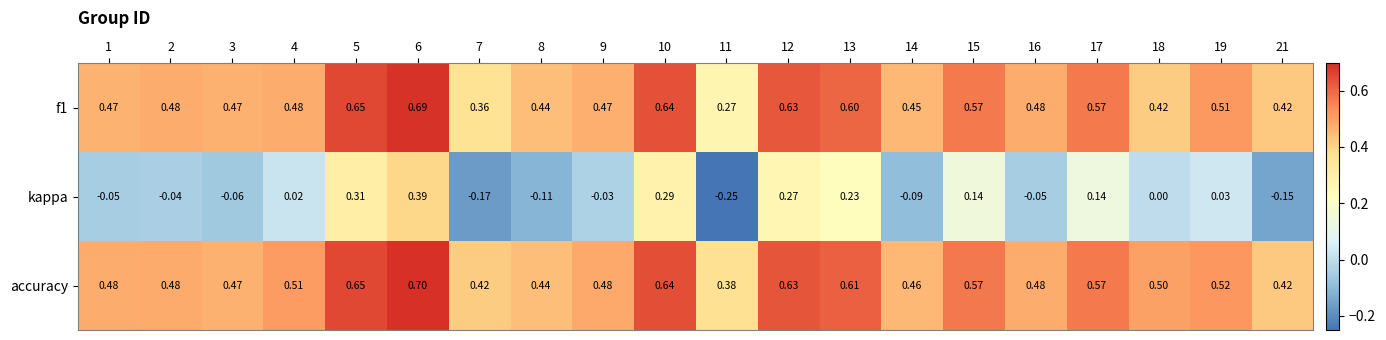

Which series has the largest range (max minus min)?

kappa